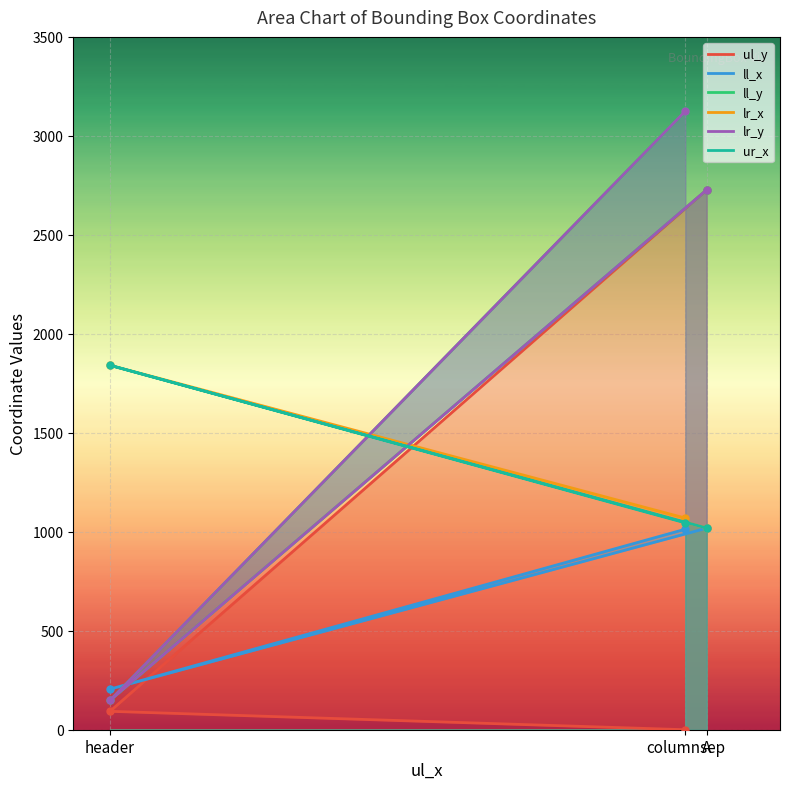

What are all the series names shown in the legend?

ul_y, ll_x, ll_y, lr_x, lr_y, ur_x